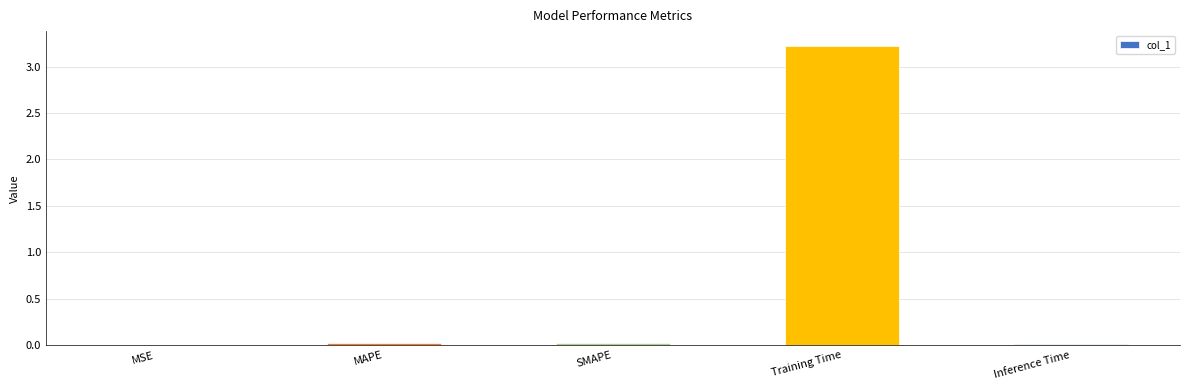

The chart shows a value of 0.0 at MSE. True or false?

True